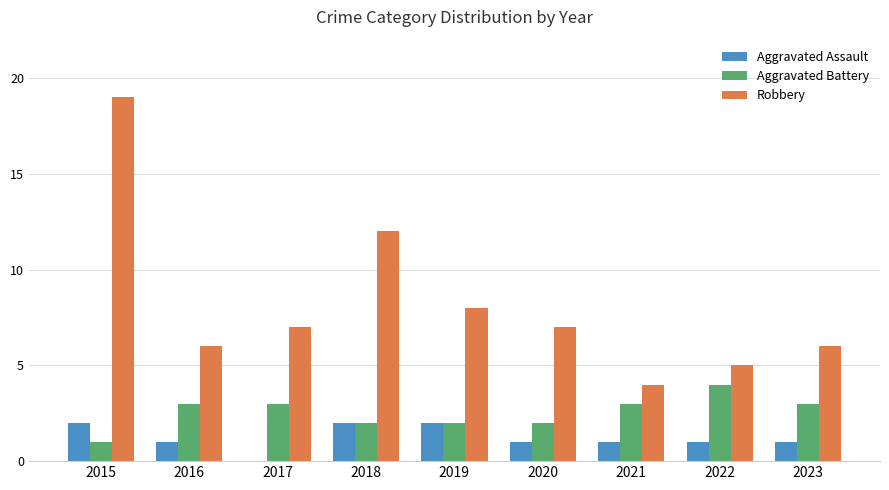

Reading left to right, list all the values displayed in this chart.

Aggravated Assault: 2	1	0	2	2	1	1	1	1
Aggravated Battery: 1	3	3	2	2	2	3	4	3
Robbery: 19	6	7	12	8	7	4	5	6